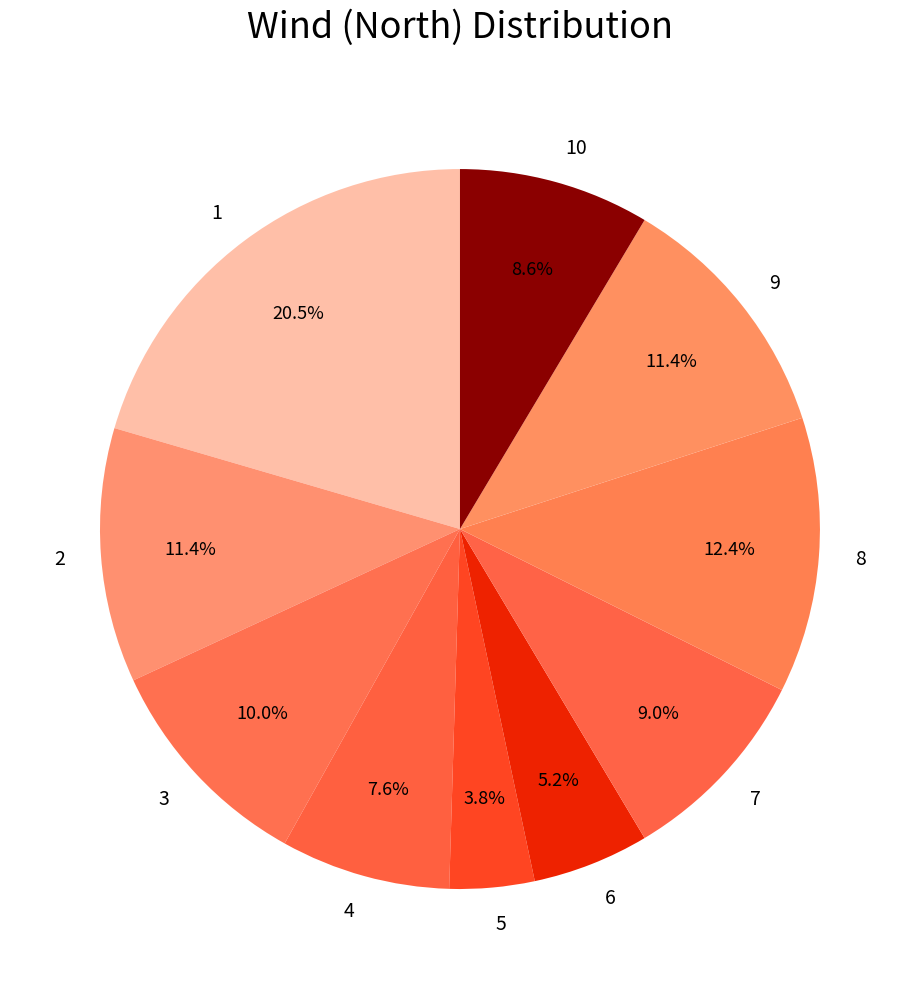

Which category has the smallest portion of the pie?

5